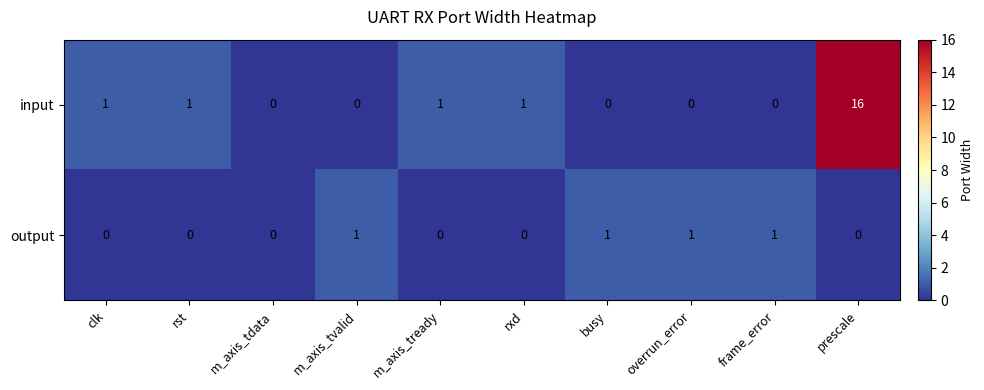

At which category is the sum across all series the highest?

prescale